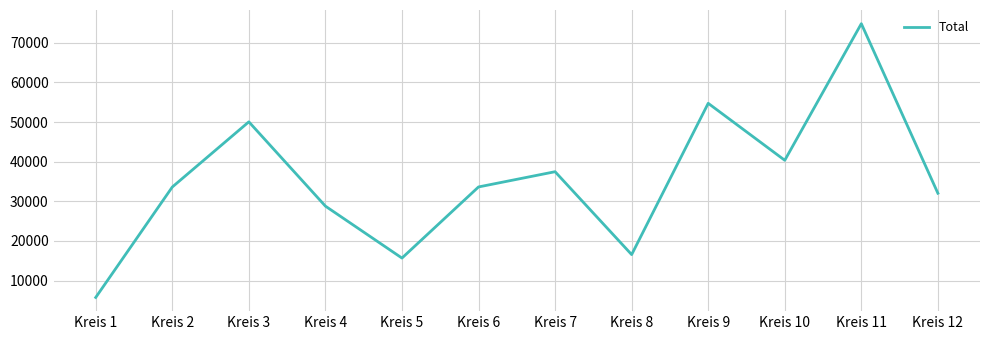

How many interior local valleys (lower than both neighbors) does the data have?

3